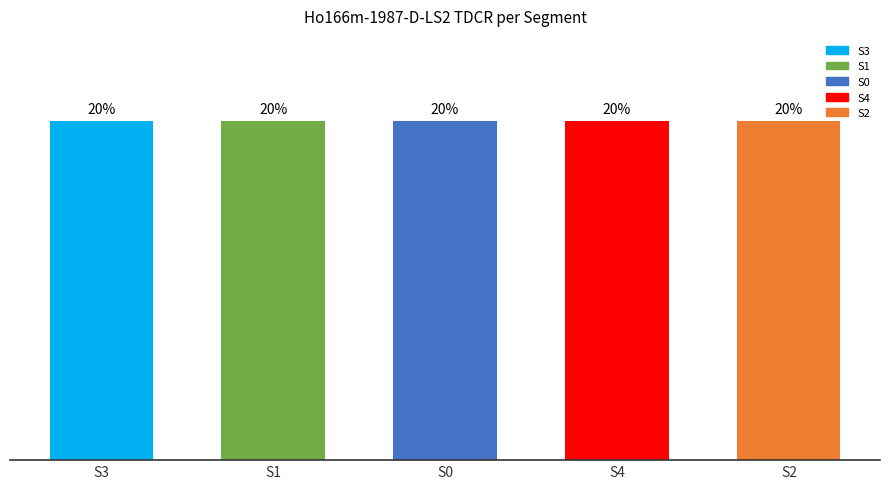

At which label is the value closest to 19?

S2